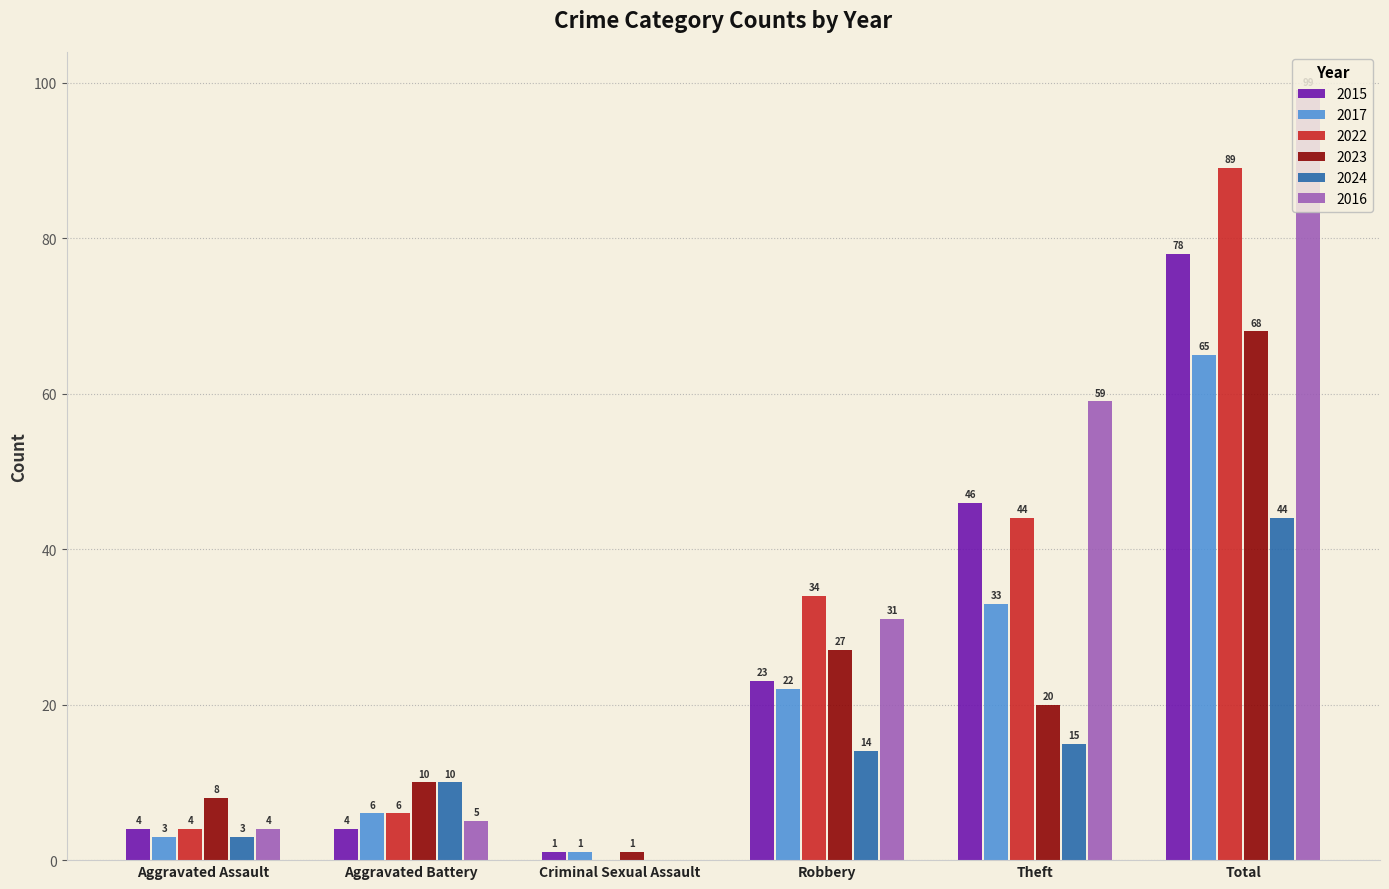

At which category is the sum across all series the highest?

Total